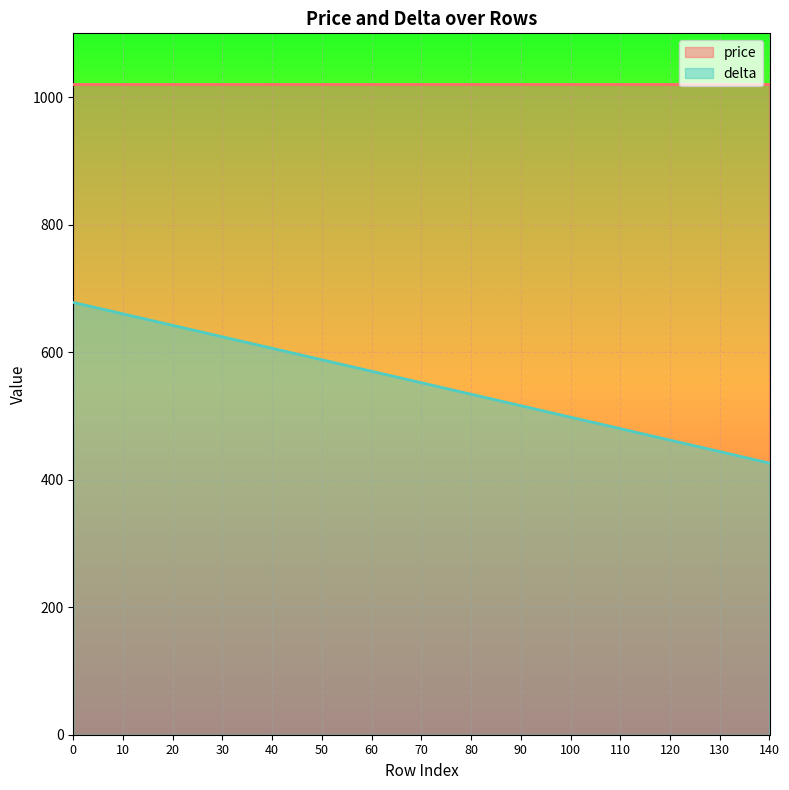

Is it true that delta equals 412 at 40?

False